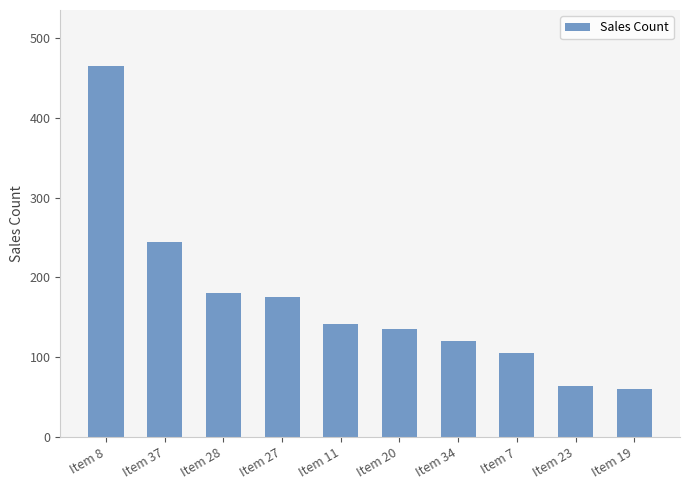

Does the chart contain any negative values?

No